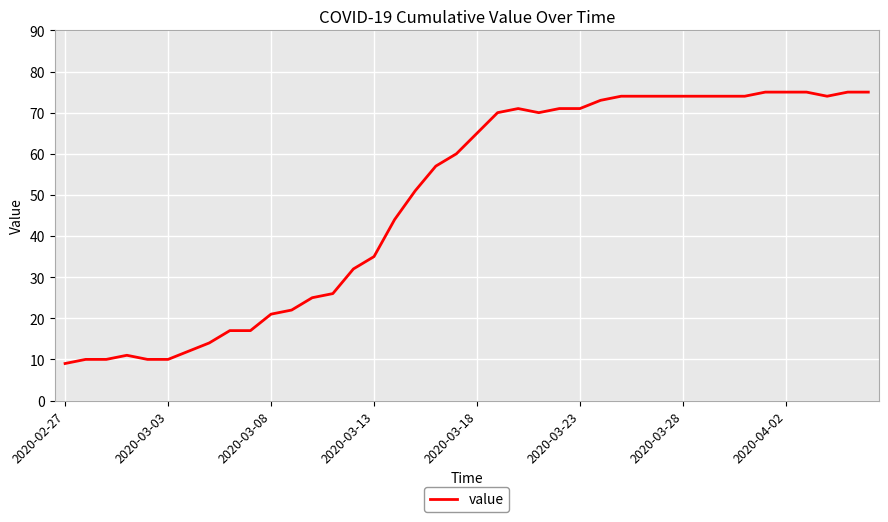

What is the minimum value shown in the chart?

9